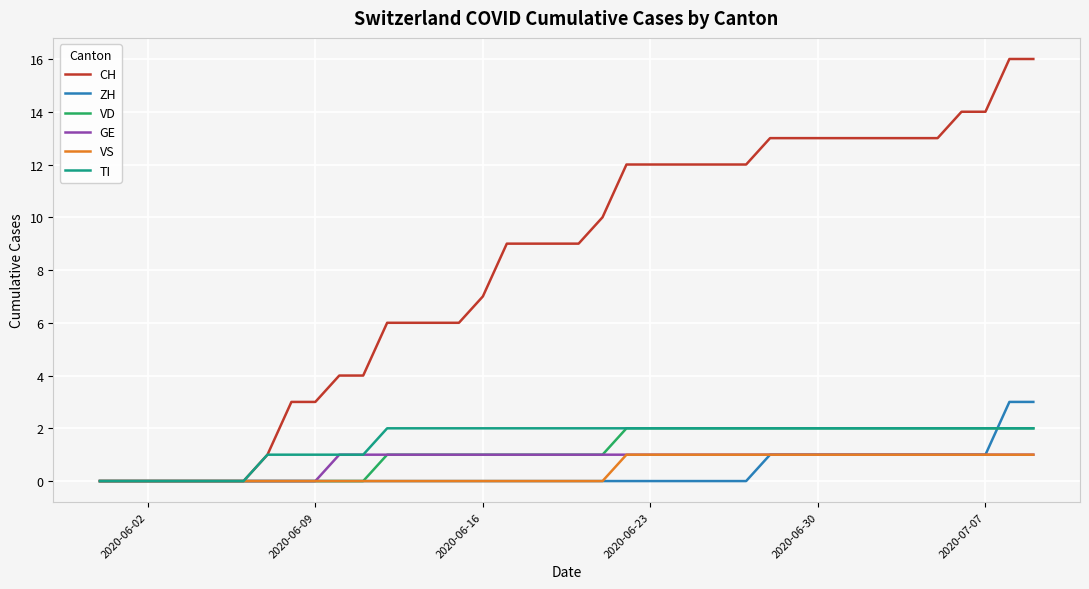

True or false: ZH has a value of 0 at 2020-06-16.

True